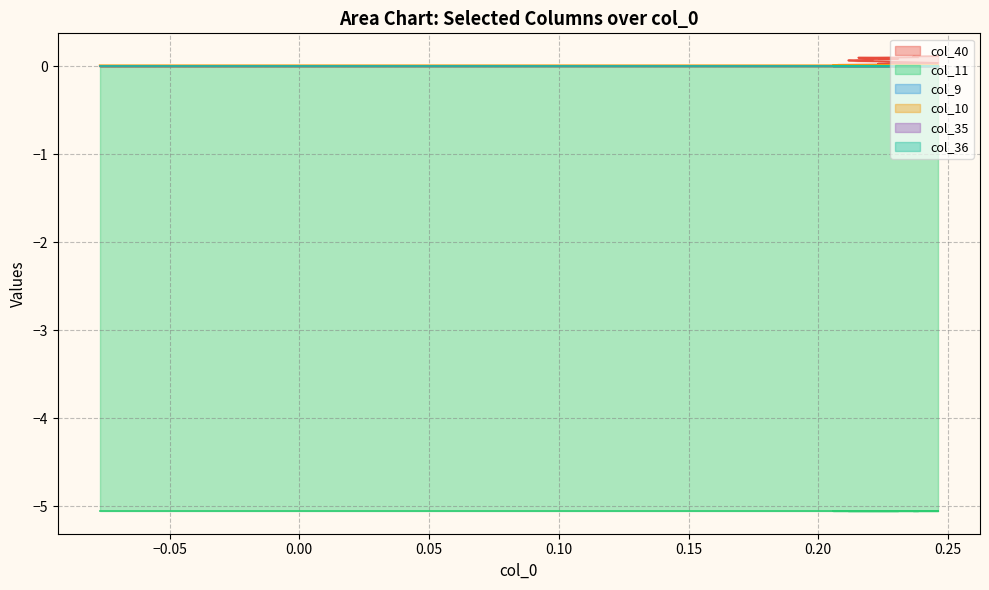

What is the sum of all col_10 values?

0.5